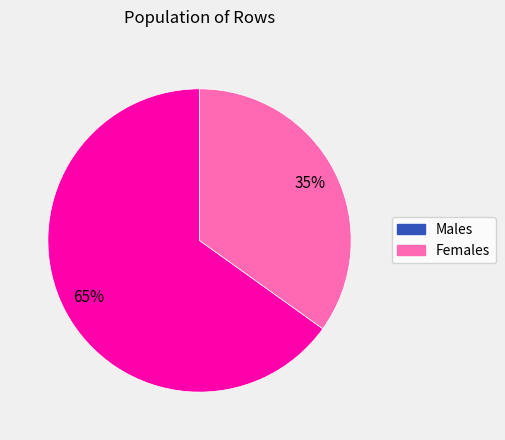

To the nearest percent, what is the difference between the largest and smallest slice percentages?

30%